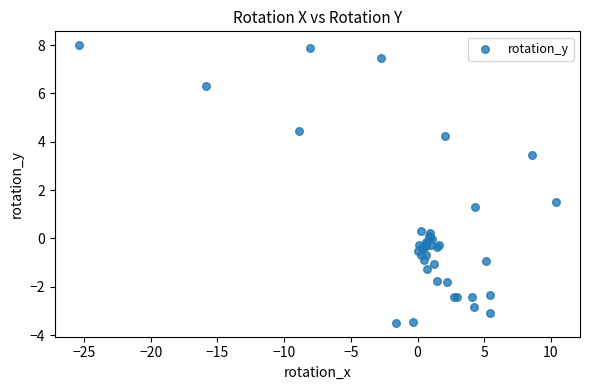

What Y value in the scatter plot is closest to 2?

1.5